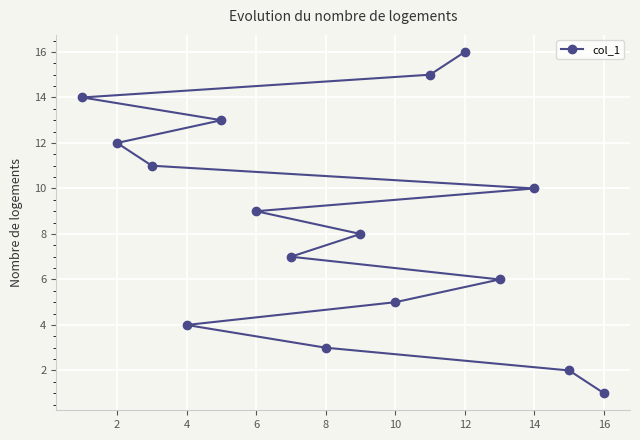

Between 14 and 12, which is larger?

12